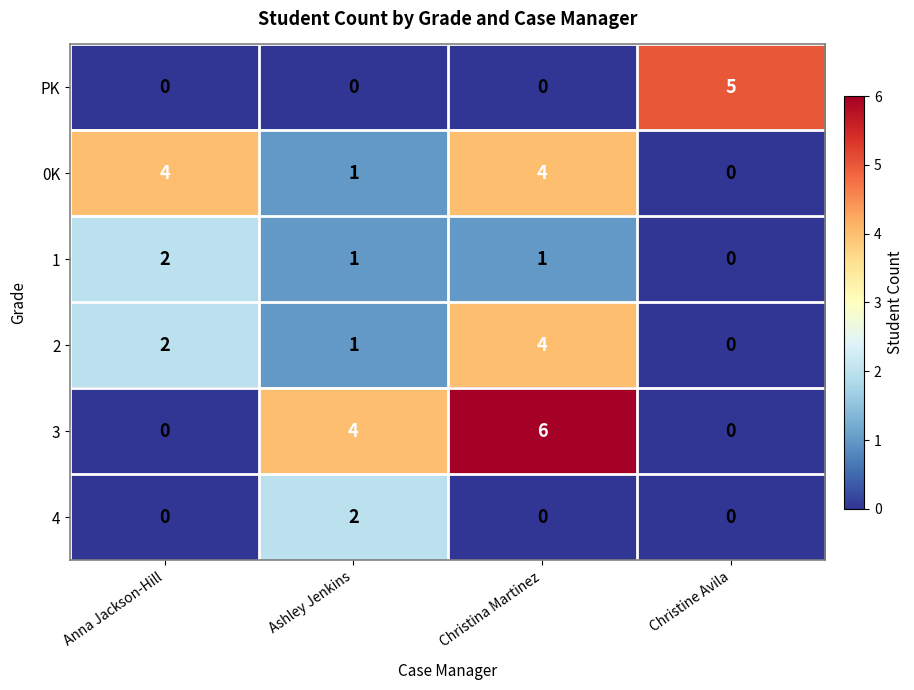

The value of PK at Christina Martinez is -2. True or false?

False